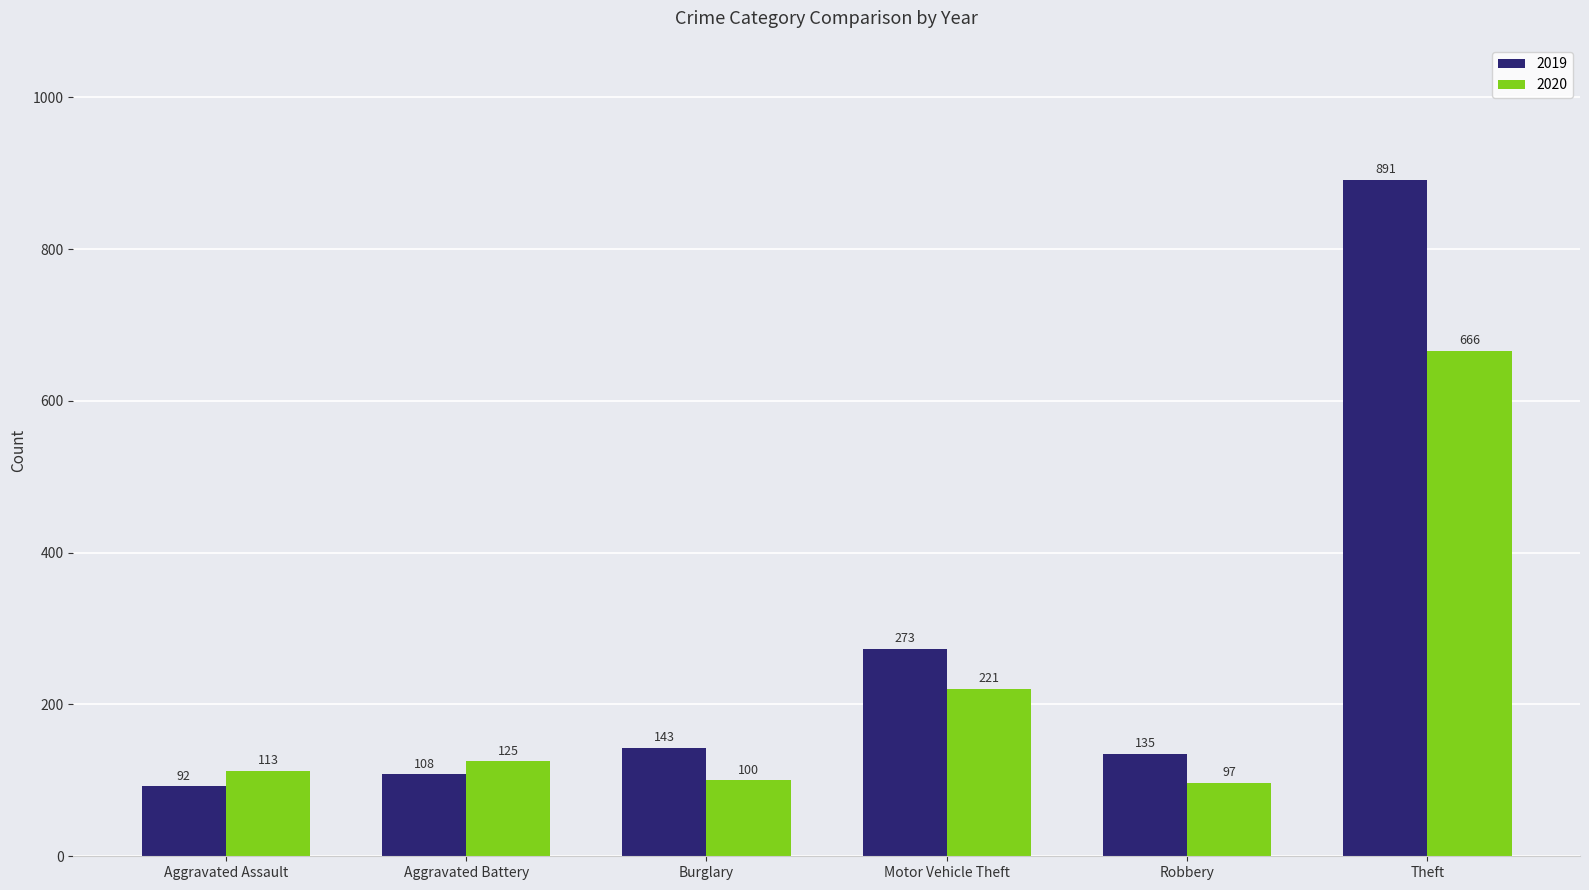

What is the difference between the maximum and minimum values in the 2020 series?

569